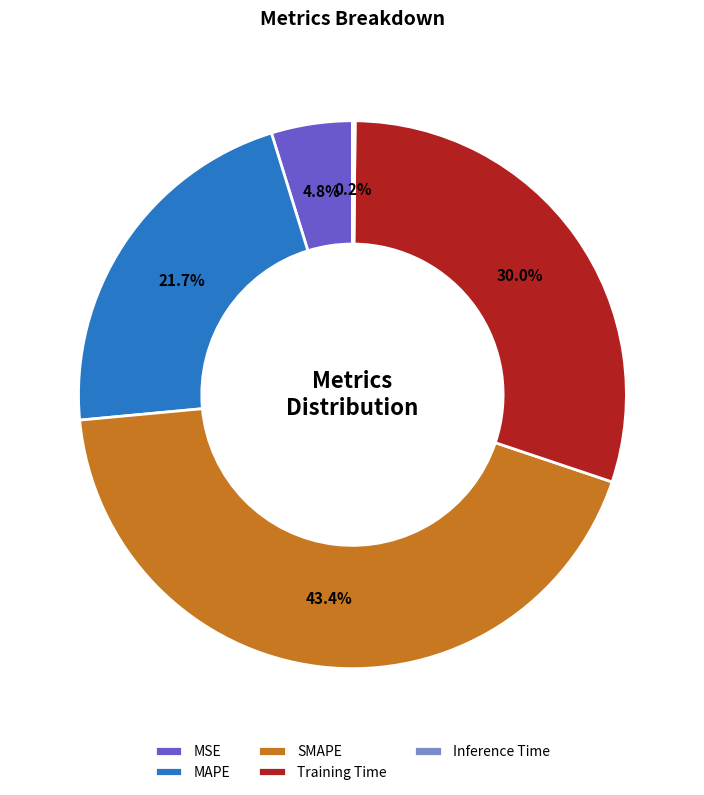

To the nearest percent, what is the difference between the MAPE and Training Time slice percentages?

8%